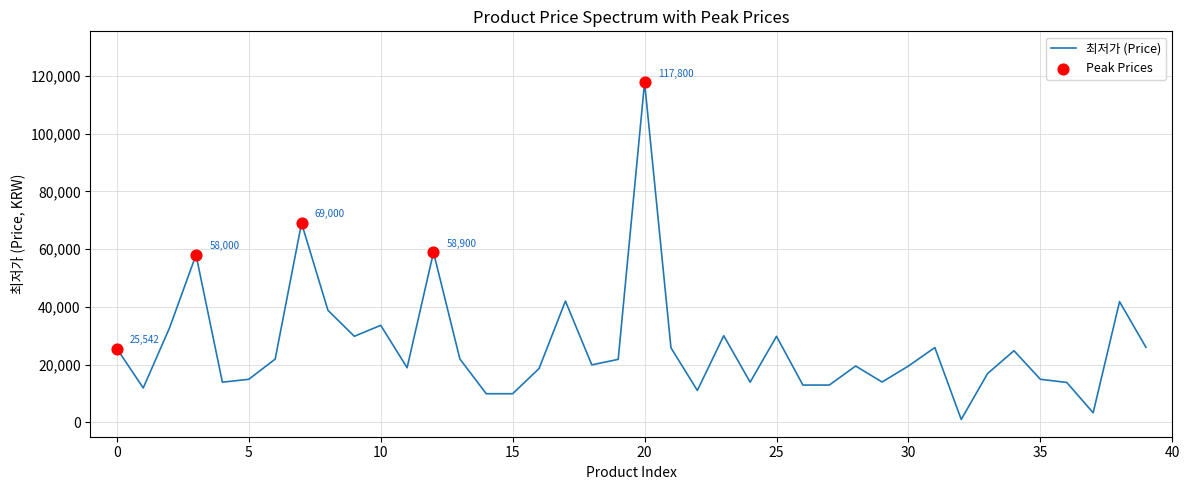

What is the difference between the maximum and minimum values?

116810